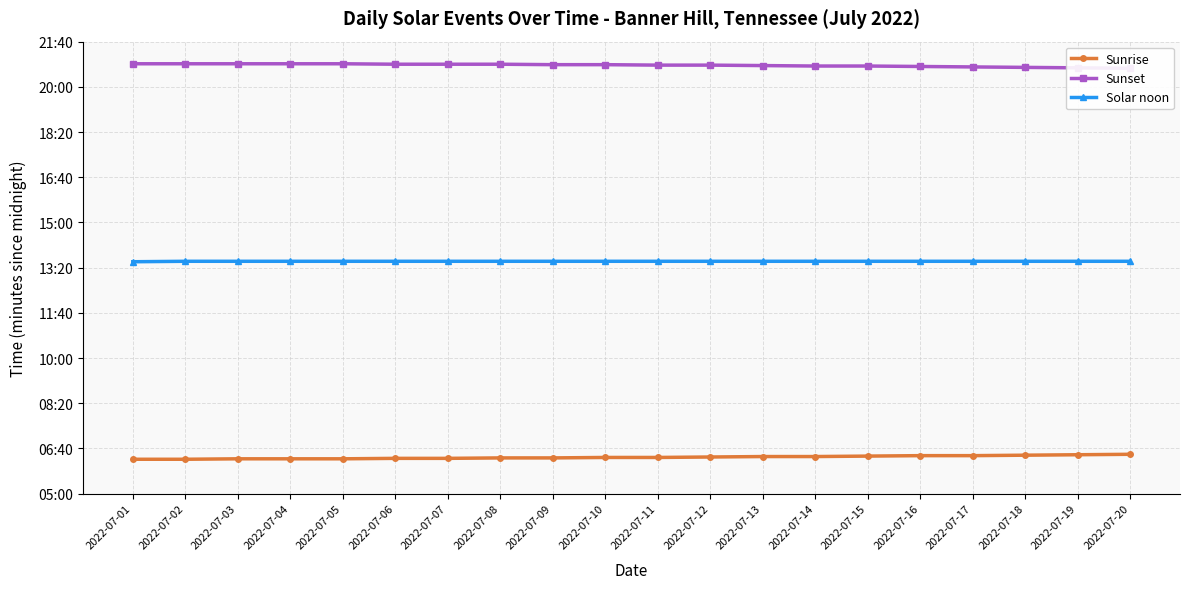

What are all the series names shown in the legend?

Sunrise, Sunset, Solar noon